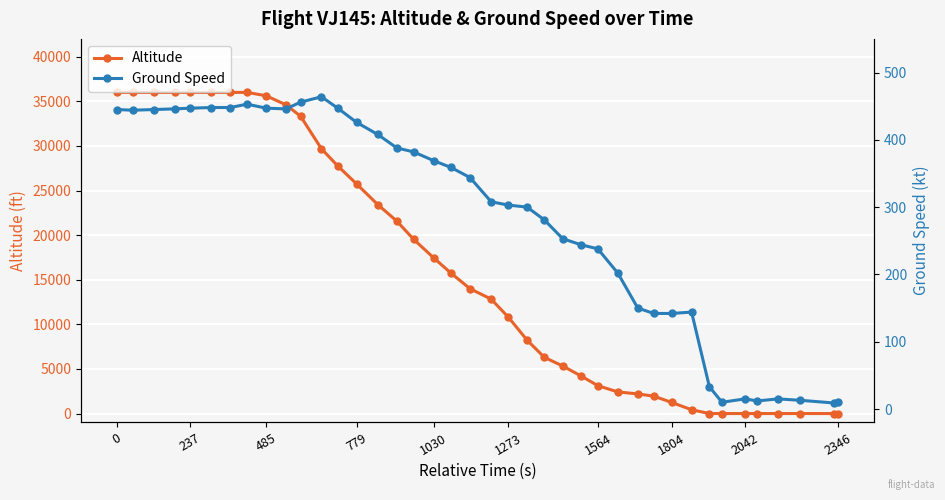

What is the lowest value of the Ground Speed series?

9